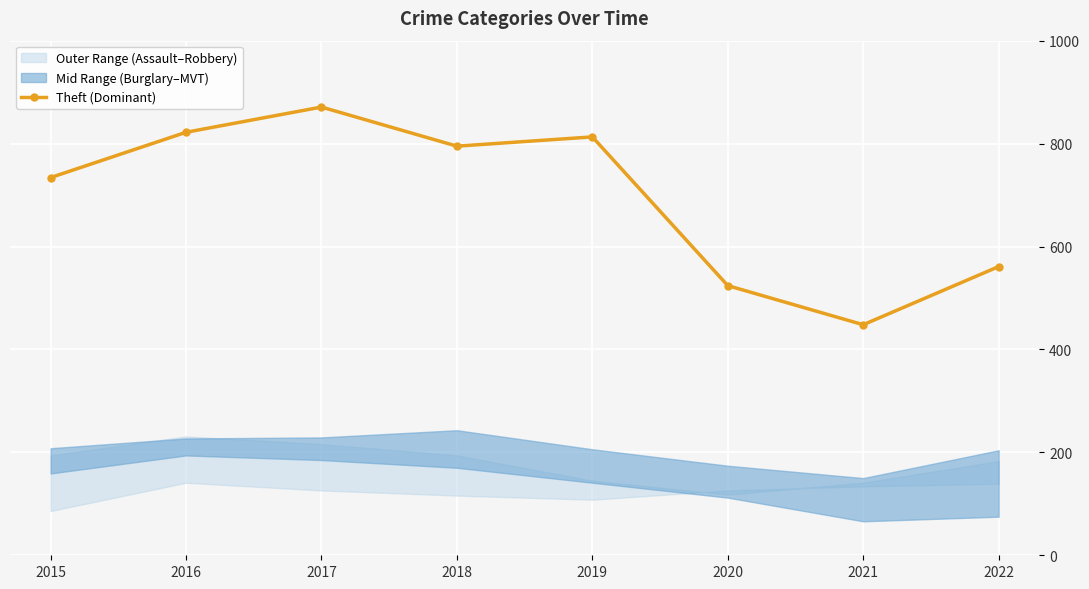

True or false: the data shows 524 at 2020.

True